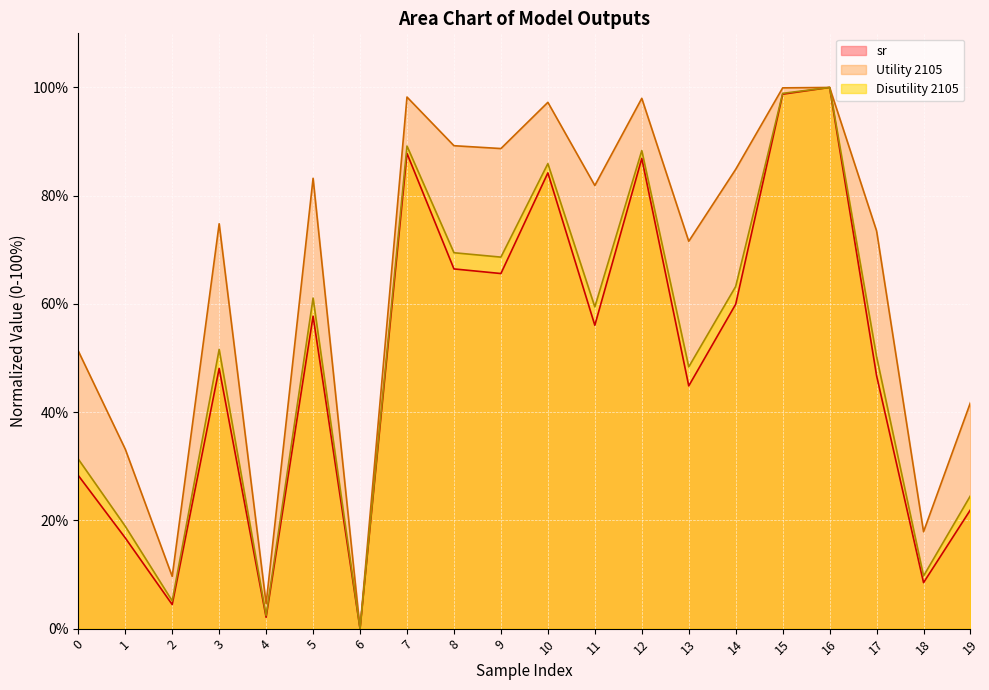

What is the difference between the second highest and minimum values in the Disutility 2105 series?

98.9